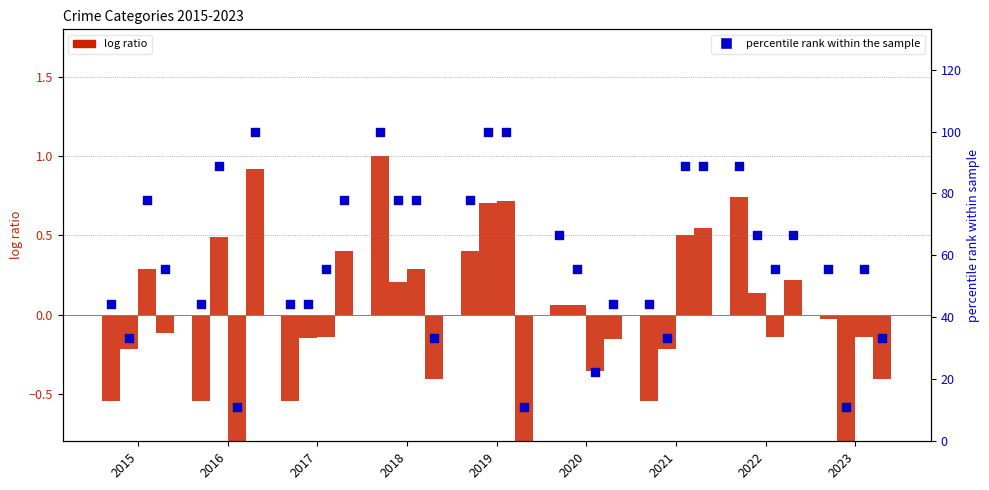

What is the total value across all series at 2018?

1.1